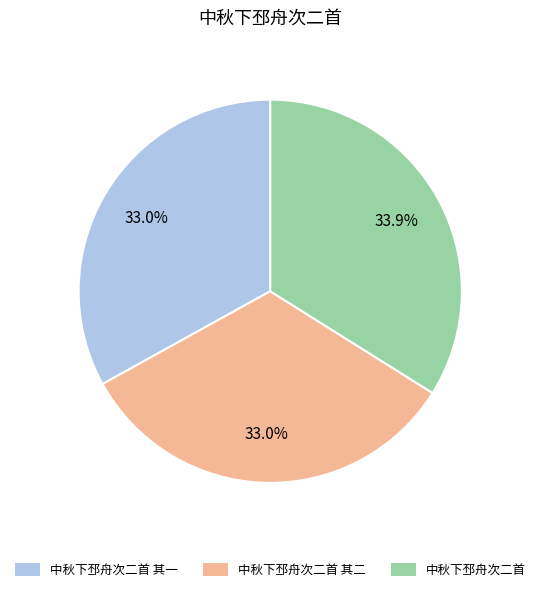

To the nearest percent, what is the difference between the 中秋下邳舟次二首 and 中秋下邳舟次二首 其一 slice percentages?

1%